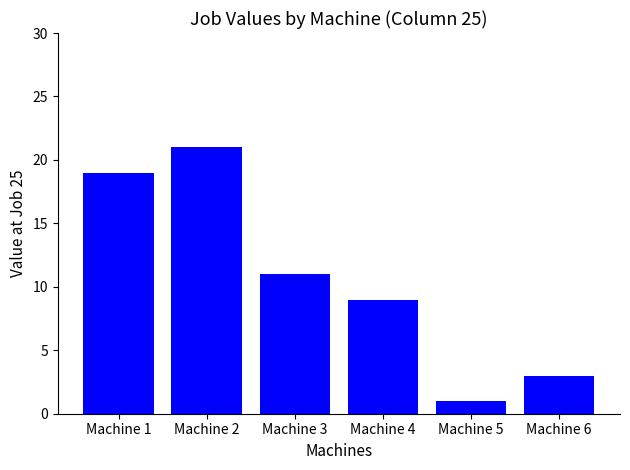

Which label corresponds to the smallest value in the chart?

Machine 5